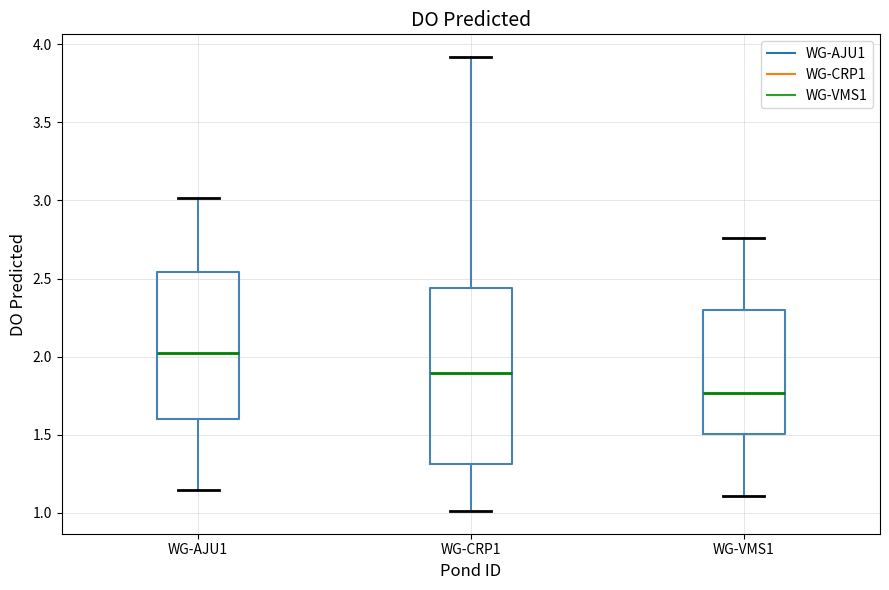

Where does the upper whisker of the box for WG-AJU1 end on the y-axis? The values are not printed on the chart, so give them approximately, as read against the axis.

3.00